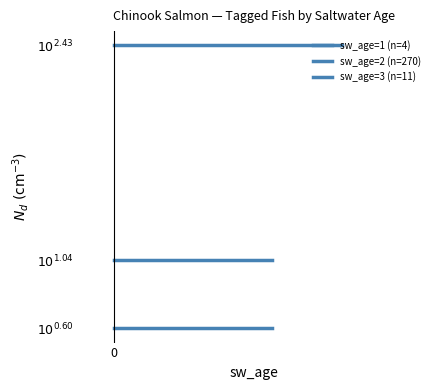

What is the spread (max minus min) of values at 0?

1.8